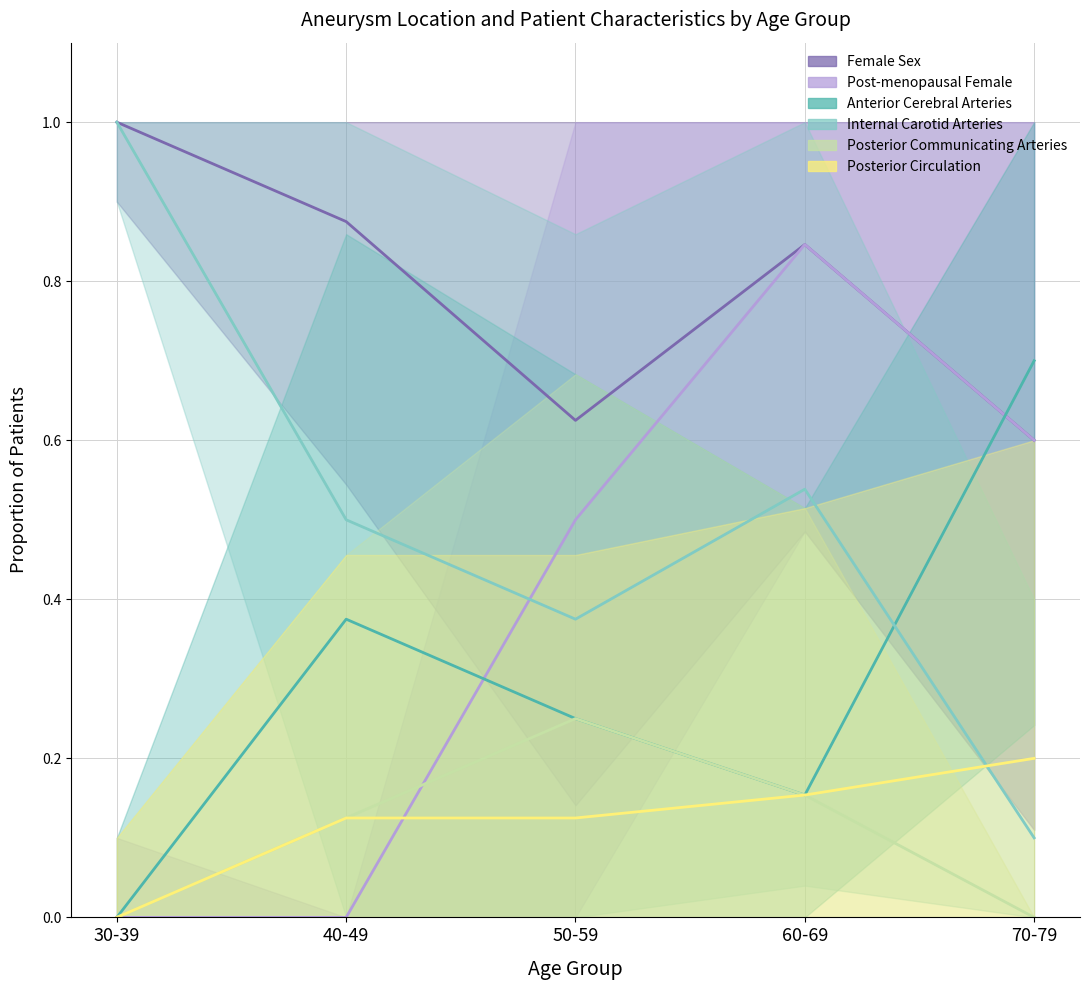

How many data points does each series have?

5